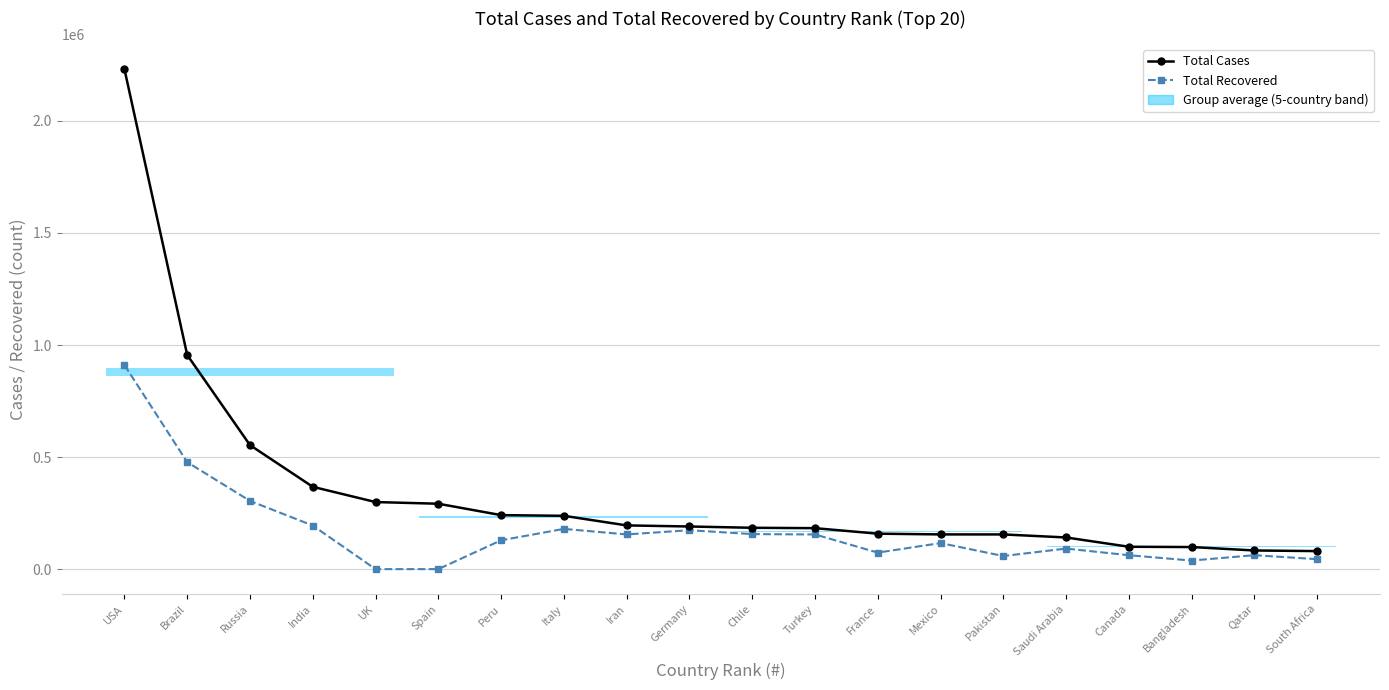

What is the label of the 10th bar from the right?

Chile